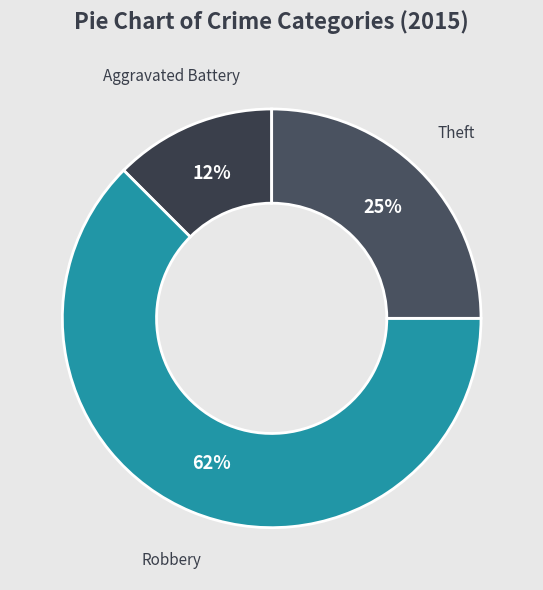

Rank the categories by value from lowest to highest.

Aggravated Battery, Theft, Robbery